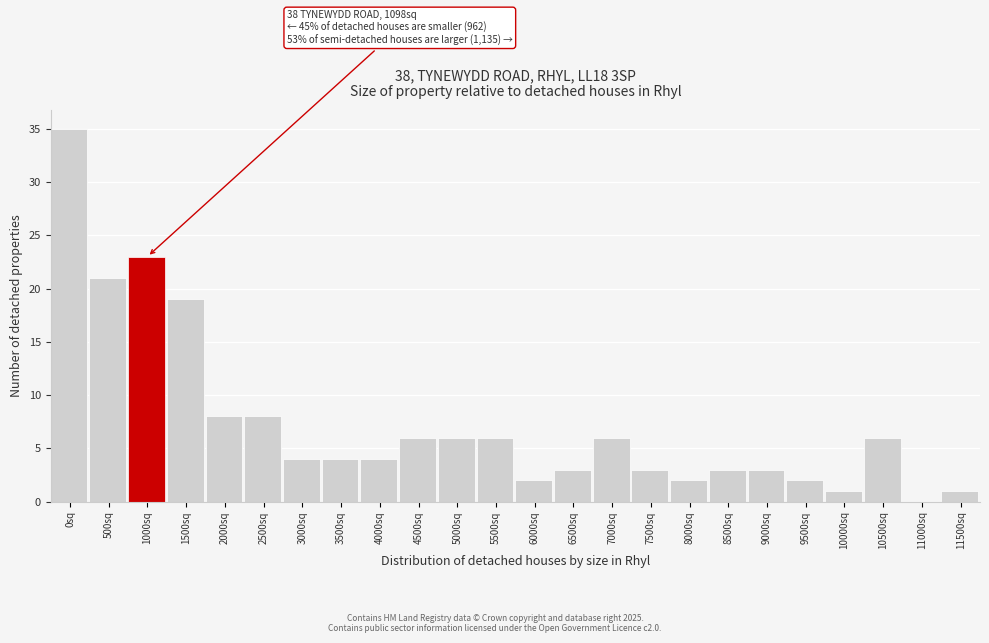

Reading left to right, list all the values displayed in this chart.

0sq=35	500sq=21	1000sq=23	1500sq=19	2000sq=8	2500sq=8	3000sq=4	3500sq=4	4000sq=4	4500sq=6	5000sq=6	5500sq=6	6000sq=2	6500sq=3	7000sq=6	7500sq=3	8000sq=2	8500sq=3	9000sq=3	9500sq=2	10000sq=1	10500sq=6	11000sq=0	11500sq=1